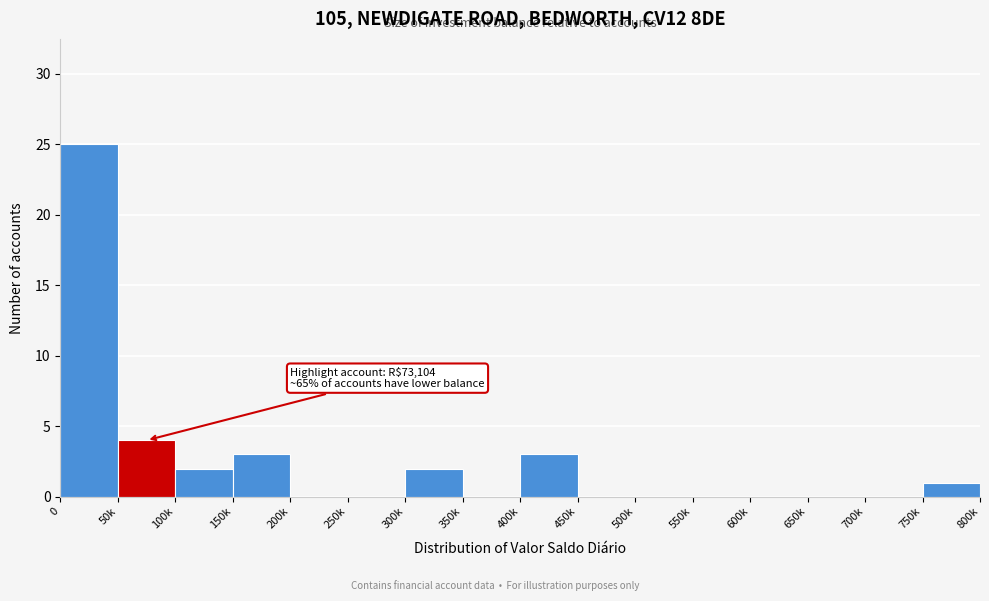

Reading left to right, extract all data points from this chart.

0=25	50k=4	100k=2	150k=3	200k=0	250k=0	300k=2	350k=0	400k=3	450k=0	500k=0	550k=0	600k=0	650k=0	700k=0	750k=1